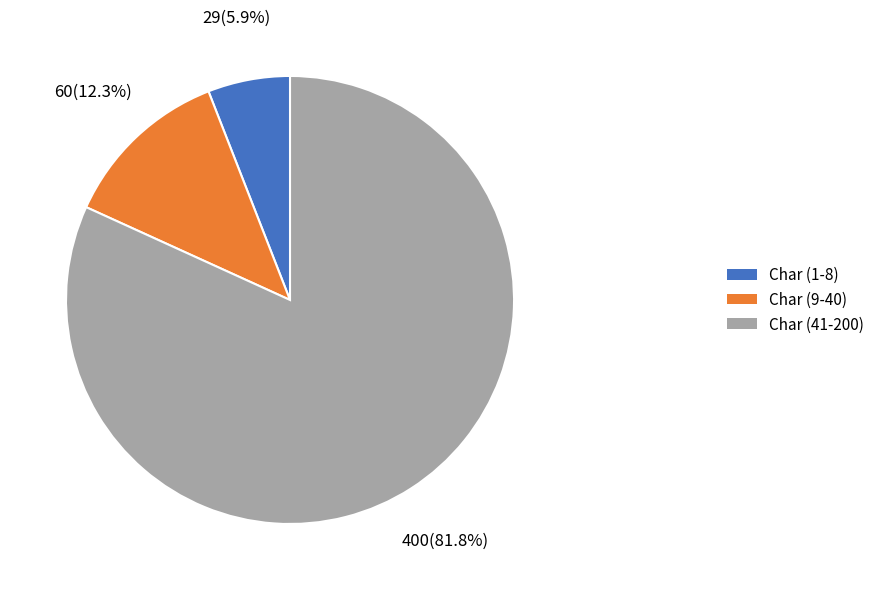

Which has a higher value, Char (9-40) or Char (41-200)?

Char (41-200)